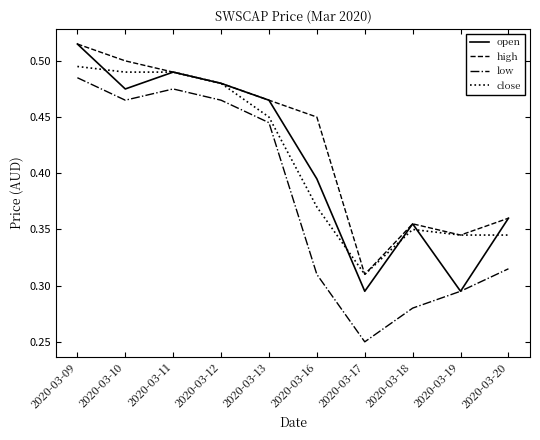

Which series changed the most between 2020-03-16 and 2020-03-18?

high